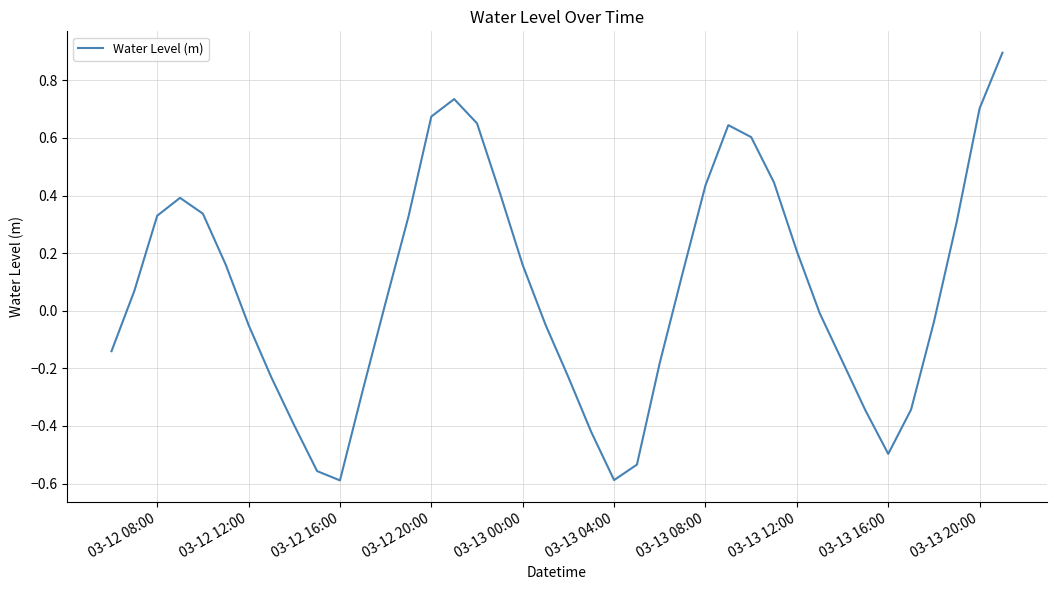

What is the greatest value displayed?

0.9